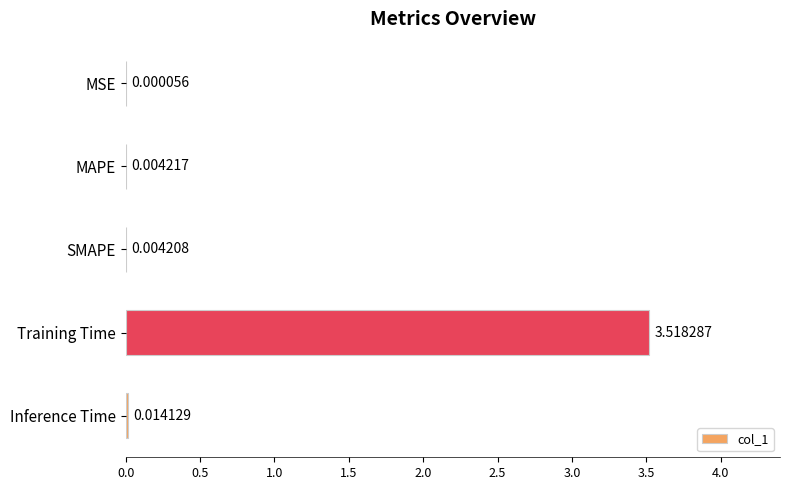

Does the chart contain stacked bars?

No